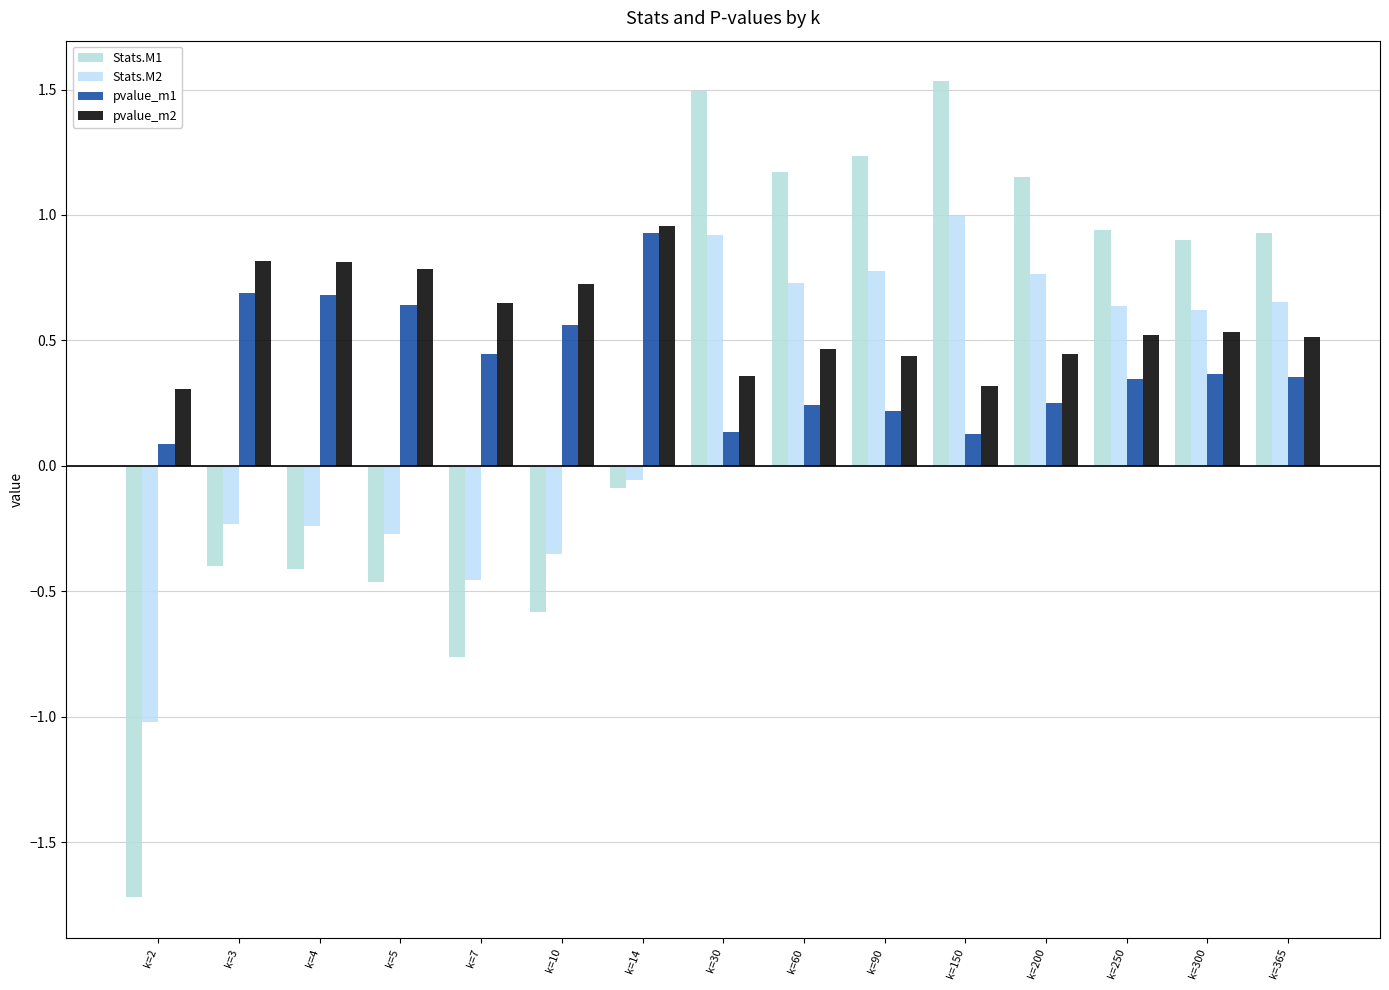

What is the value of the Stats.M2 bar at the 8th from the left?

0.9